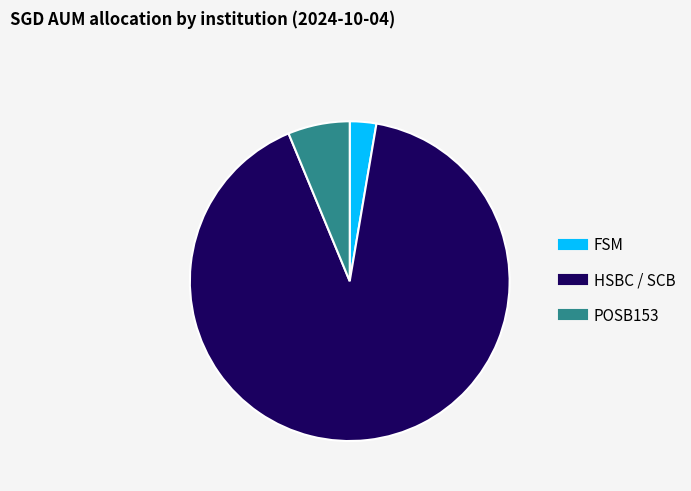

Rank the categories by value from lowest to highest.

FSM, POSB153, HSBC / SCB